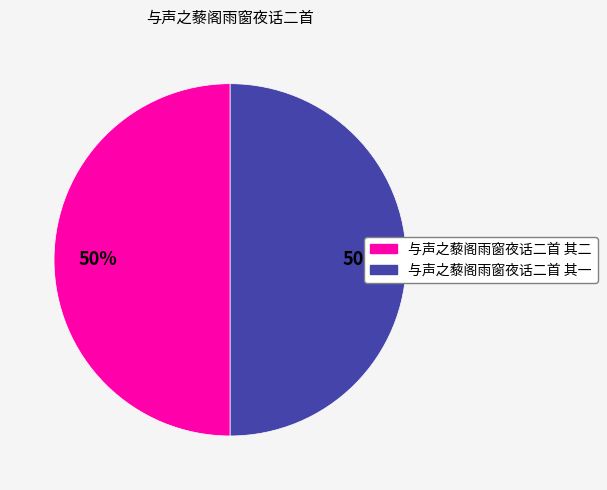

Is it true that 与声之藜阁雨窗夜话二首 其二 is 50% of the pie?

True